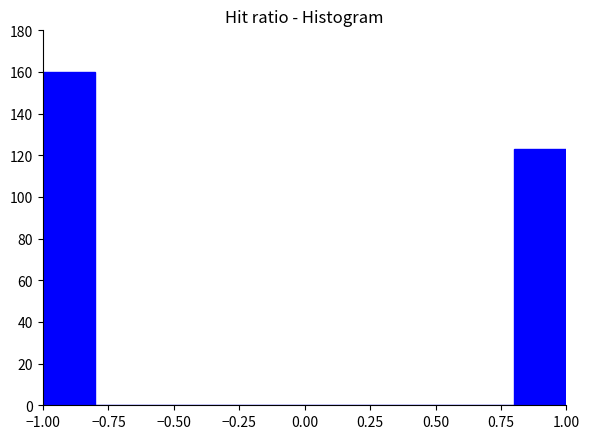

Reading left to right, list every bar in this chart as the range it spans on the x-axis followed by its height. The values are not printed on the chart, so give them approximately, as read against the axis.

-1.0 to -0.8: 160
-0.8 to -0.6: 0
-0.6 to -0.4: 0
-0.4 to -0.2: 0
-0.2 to 0.0: 0
0.0 to 0.2: 0
0.2 to 0.4: 0
0.4 to 0.6: 0
0.6 to 0.8: 0
0.8 to 1.0: 124